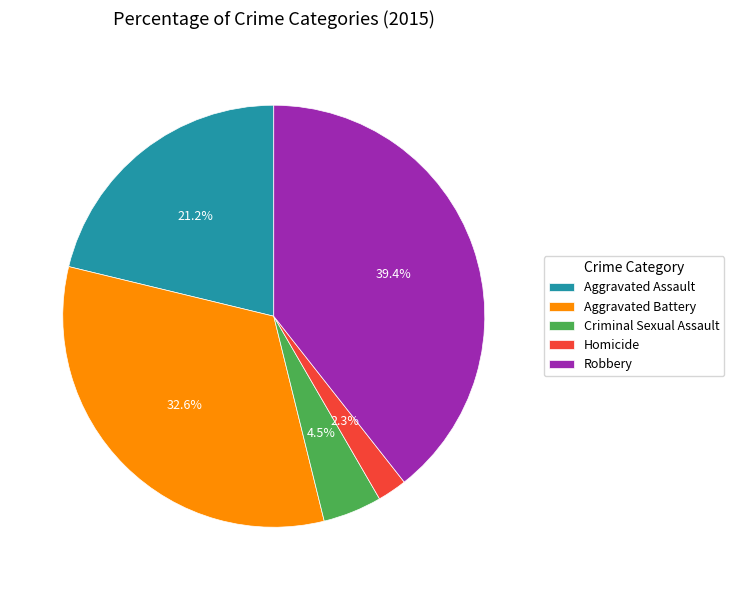

Does any single category account for the majority?

No